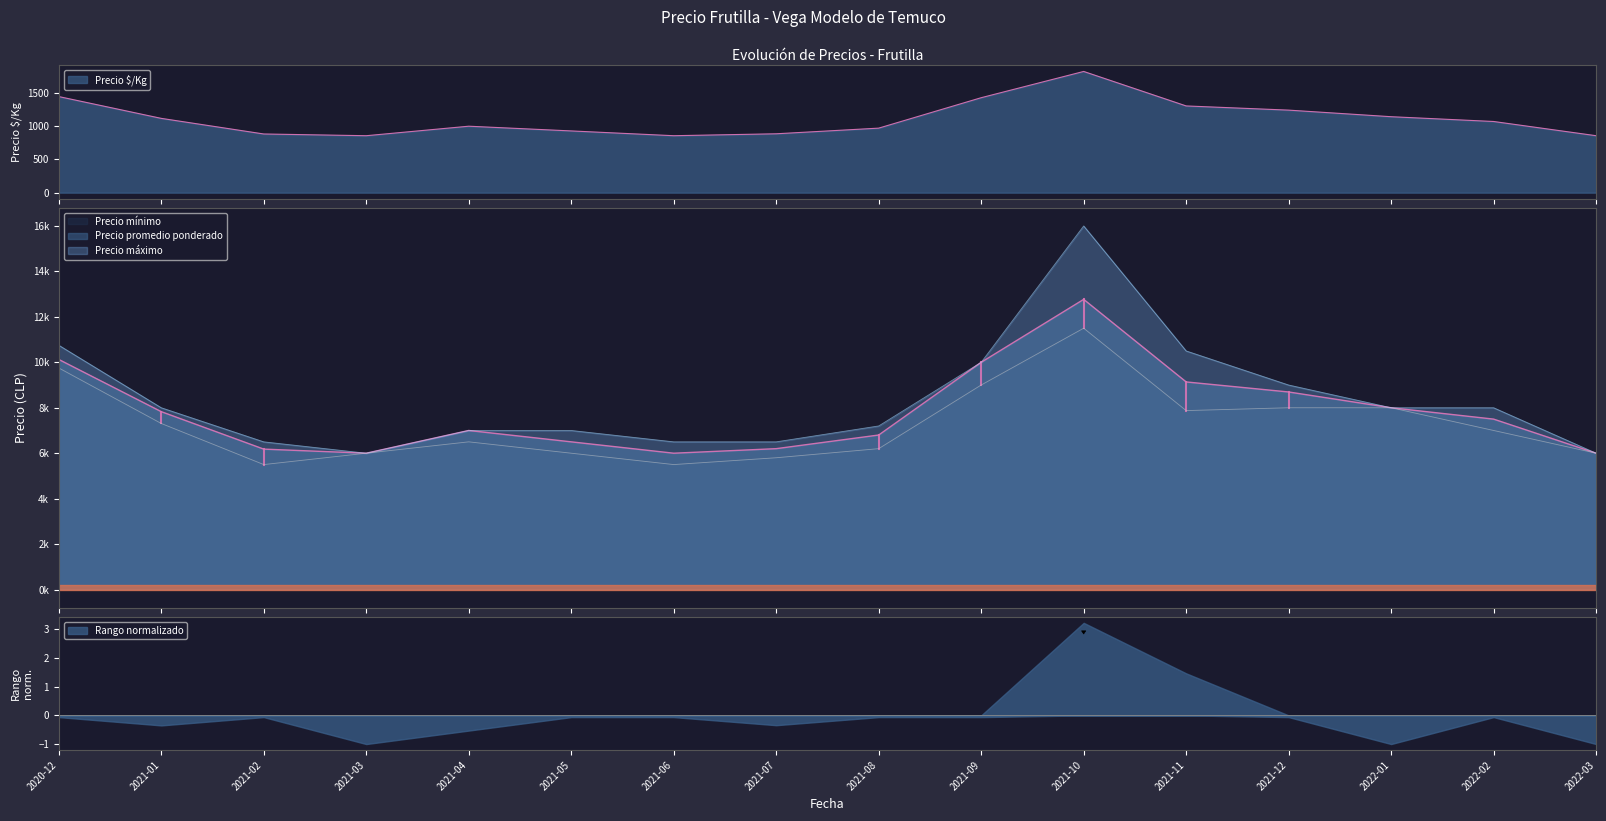

Reading left to right, extract all data points from this chart.

Precio promedio ponderado: 2020-12=10125	2021-01=7828	2021-02=6180	2021-03=6000	2021-04=7000	2021-05=6500	2021-06=6000	2021-07=6200	2021-08=6800	2021-09=10000	2021-10=12769	2021-11=9136	2021-12=8694	2022-01=8000	2022-02=7500	2022-03=6000
Precio $/Kg: 2020-12=1446	2021-01=1118	2021-02=883	2021-03=857	2021-04=1000	2021-05=929	2021-06=857	2021-07=886	2021-08=971	2021-09=1429	2021-10=1824	2021-11=1305	2021-12=1242	2022-01=1143	2022-02=1071	2022-03=857
Precio mínimo: 2020-12=9750	2021-01=7308	2021-02=5500	2021-03=6000	2021-04=6500	2021-05=6000	2021-06=5500	2021-07=5800	2021-08=6200	2021-09=9000	2021-10=11500	2021-11=7875	2021-12=8000	2022-01=8000	2022-02=7000	2022-03=6000
Precio máximo: 2020-12=10750	2021-01=8000	2021-02=6500	2021-03=6000	2021-04=7000	2021-05=7000	2021-06=6500	2021-07=6500	2021-08=7200	2021-09=10000	2021-10=16000	2021-11=10500	2021-12=9000	2022-01=8000	2022-02=8000	2022-03=6000